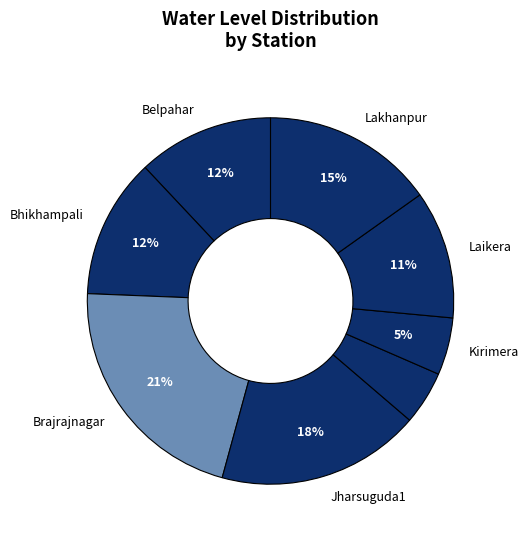

To the nearest percent, what is the difference between the largest and smallest slice percentages?

17%